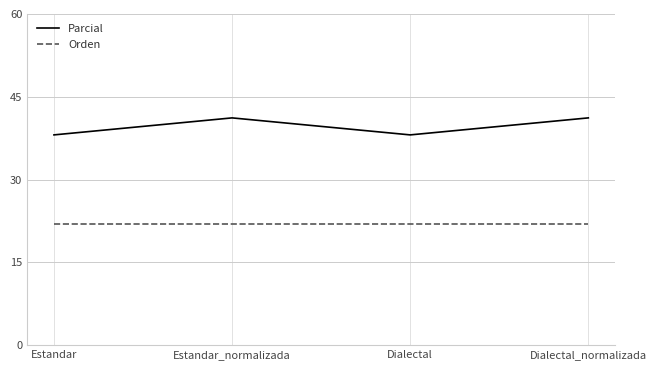

The value of Parcial at Estandar is 59.6. True or false?

False